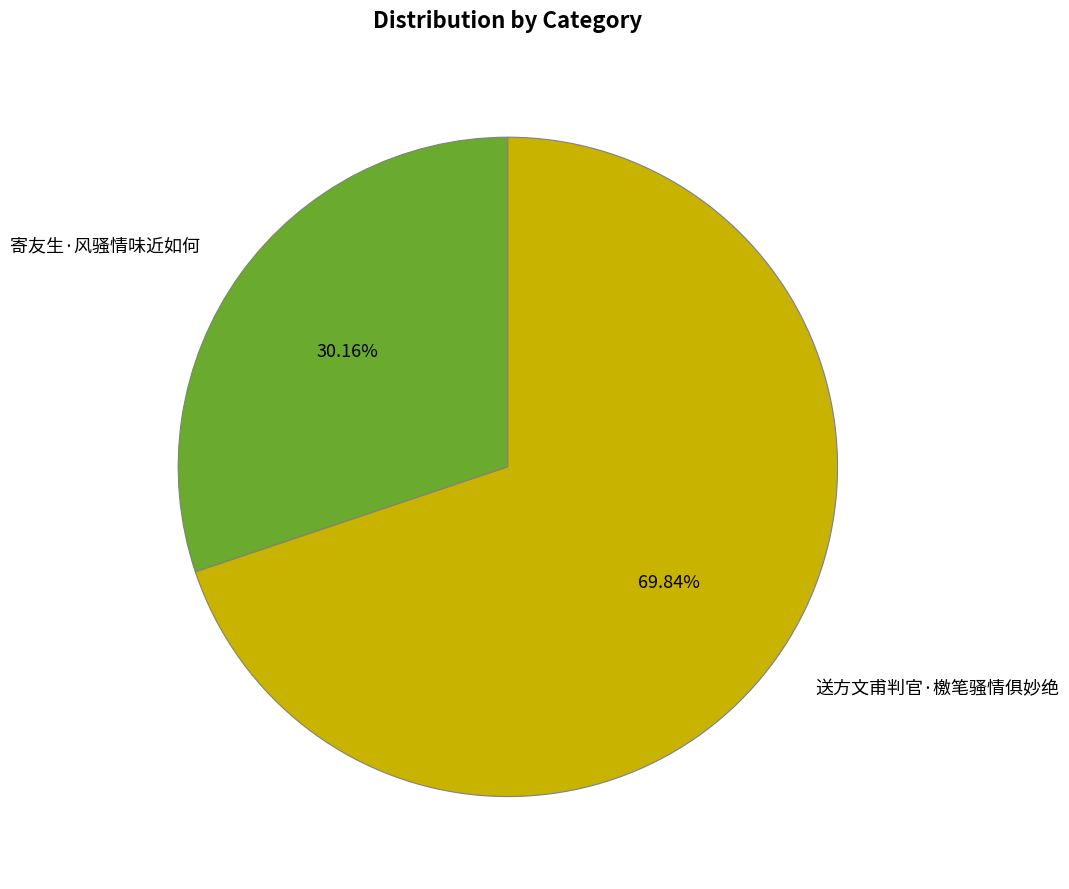

What is the ratio of the value at 寄友生·风骚情味近如何 to the value at 送方文甫判官·檄笔骚情俱妙绝?

0.4